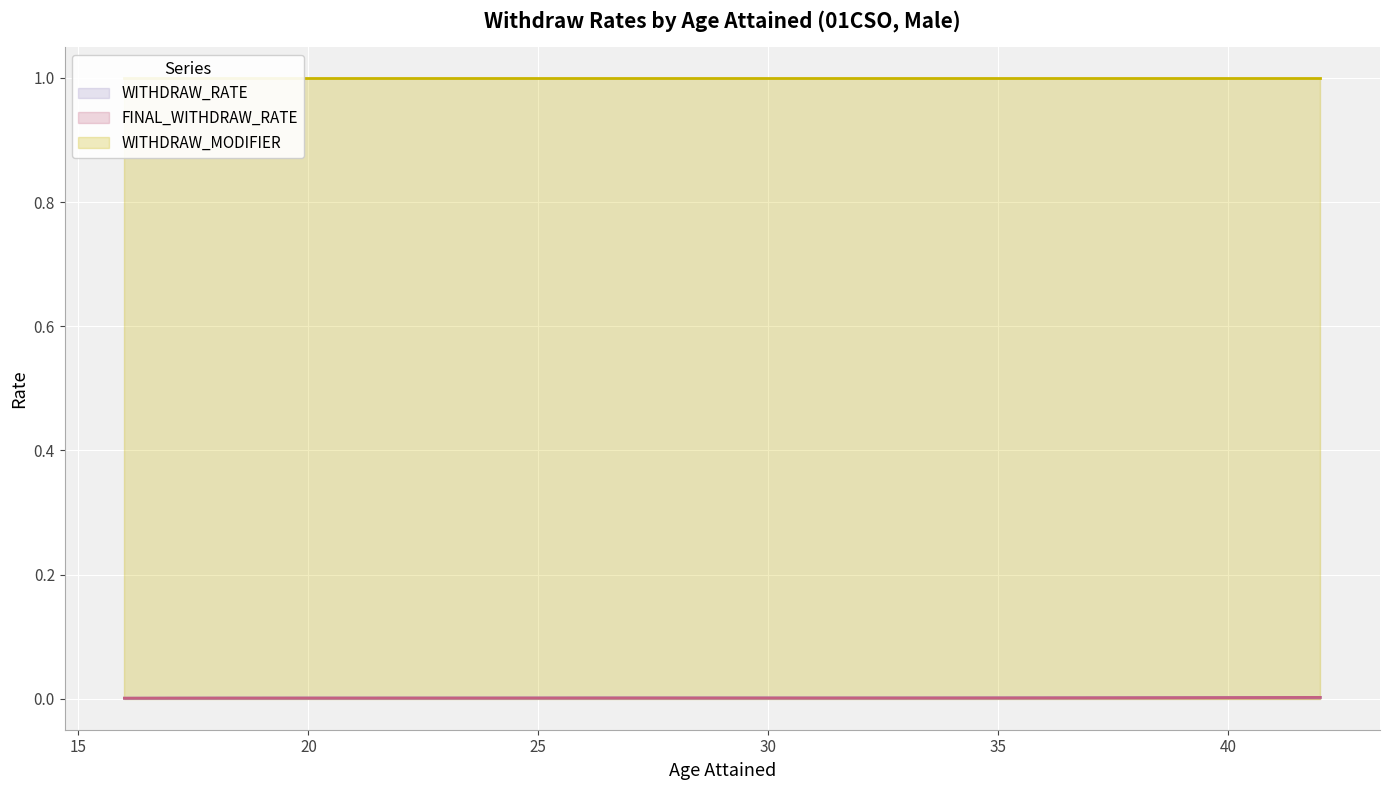

At which category is the sum across all series the highest?

42